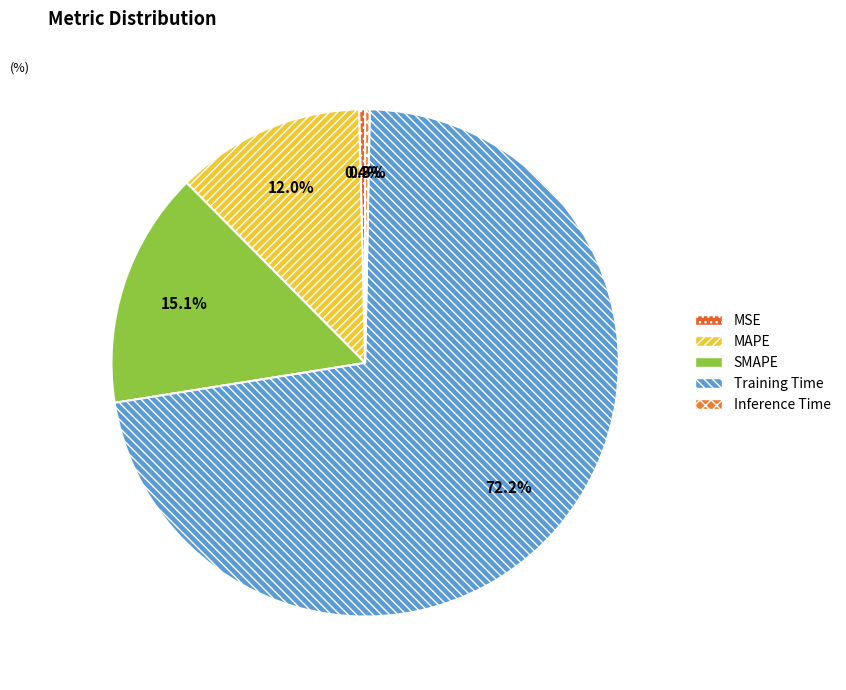

Which slice is the largest?

Training Time